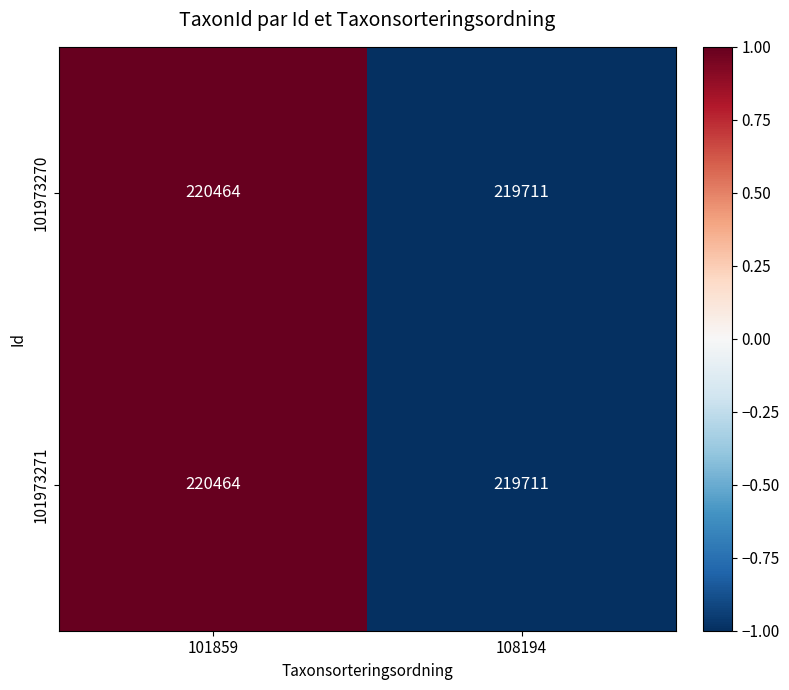

List the labels in order of 101973270 value, largest first.

101859, 108194